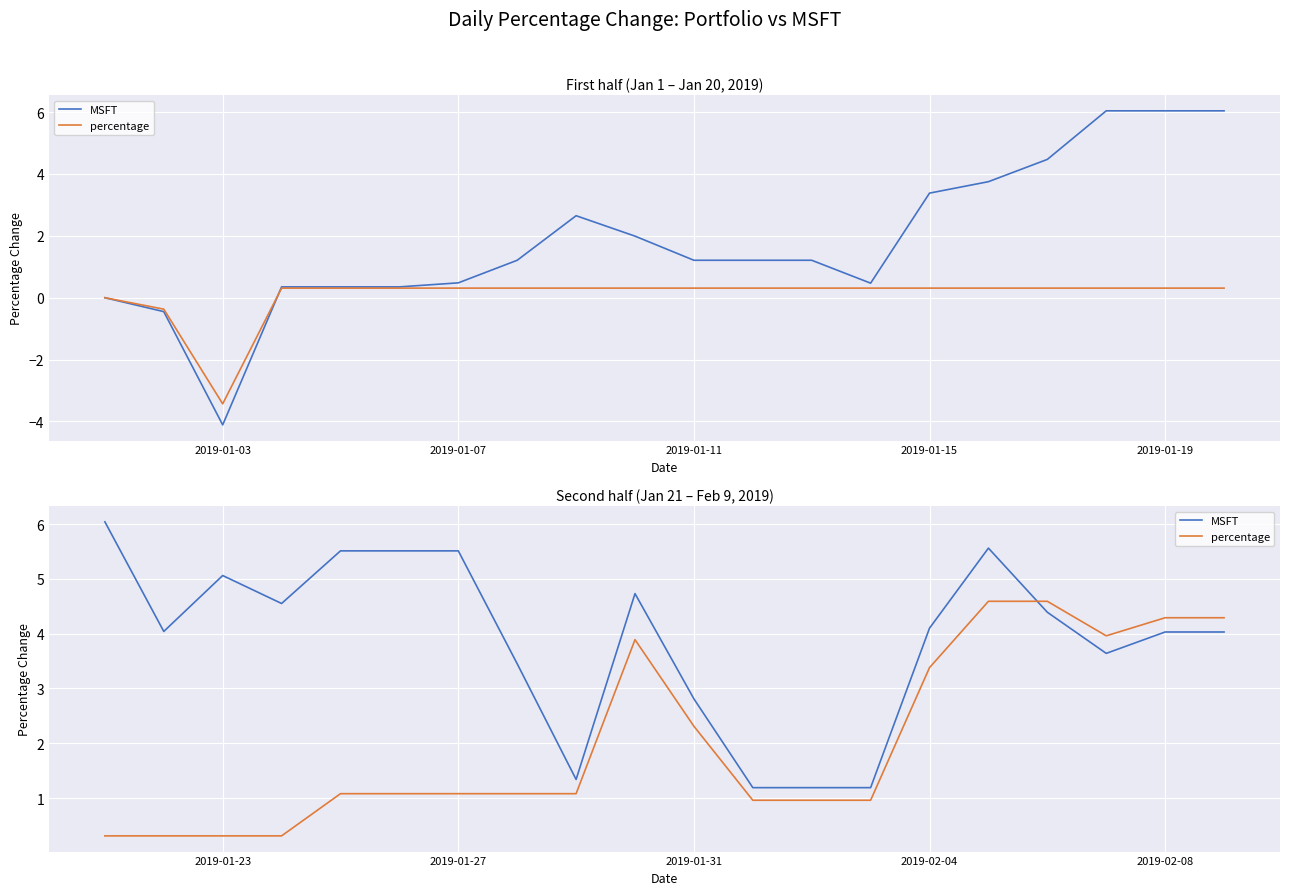

Does the chart display data point markers on the line(s)?

No